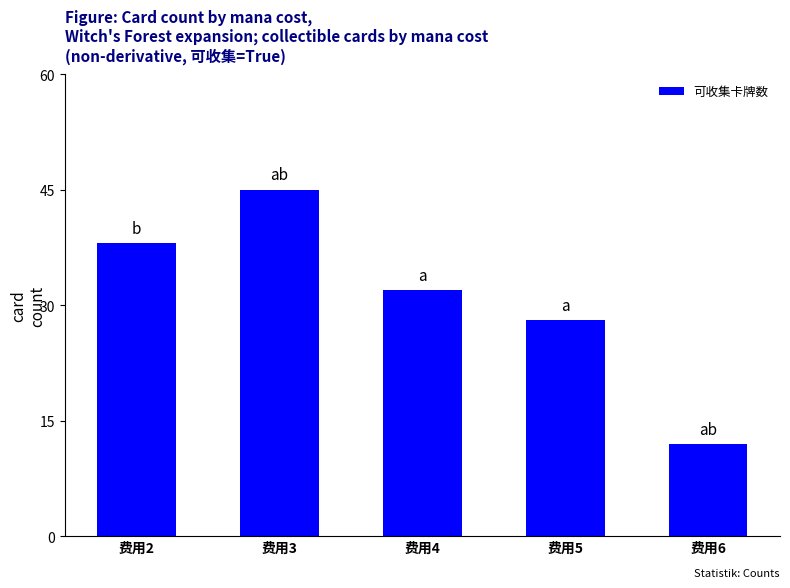

At which label does the data first exceed 32?

费用2